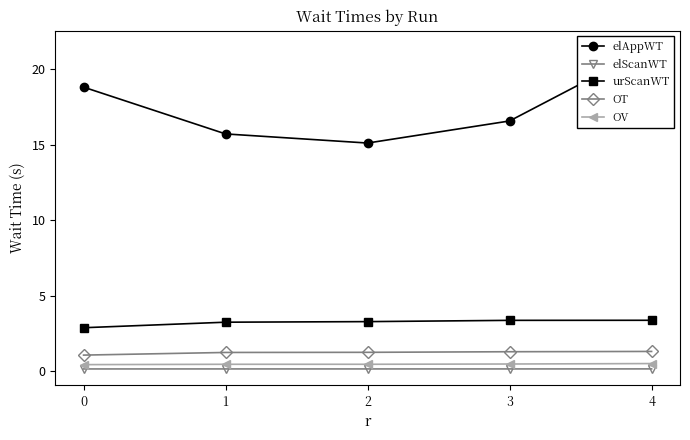

What is the difference between the maximum and second lowest values in the elAppWT series?

5.8